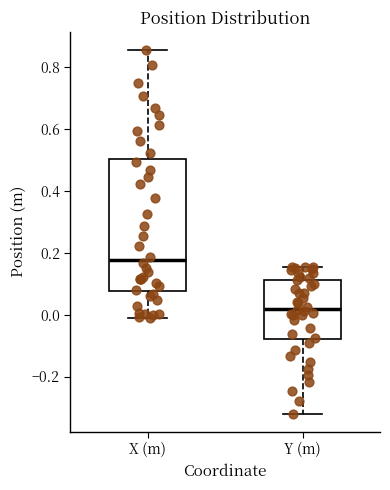

Comparing the boxes themselves (not the whiskers), which one is the tallest?

X (m)